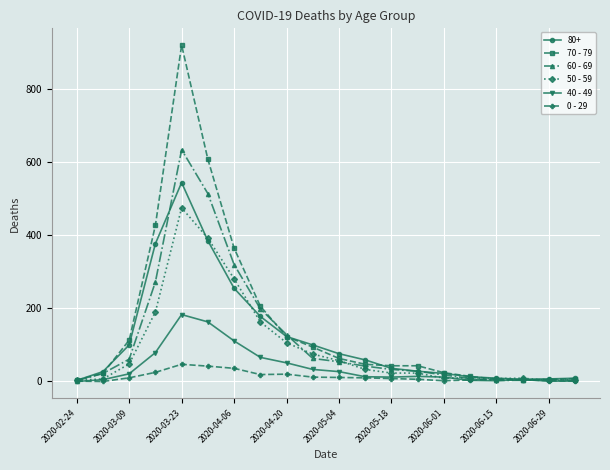

What is the value of the 70 - 79 point at the 10th from the left?

94